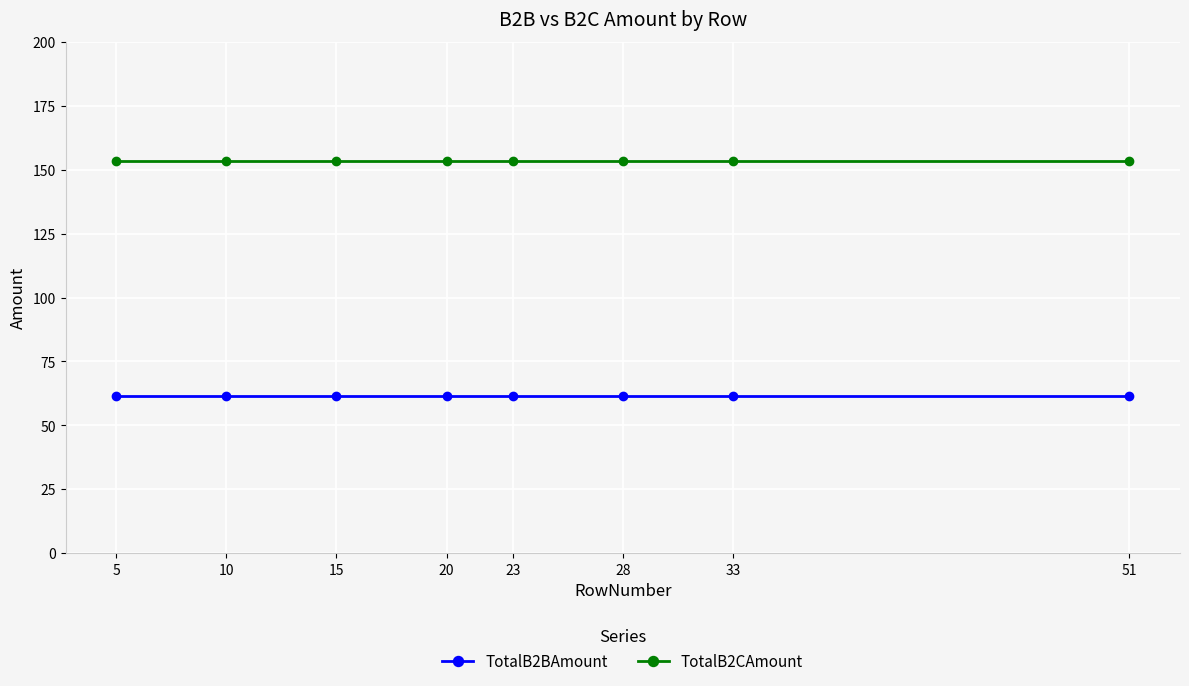

Is it true that TotalB2BAmount equals 34.8 at 20?

False